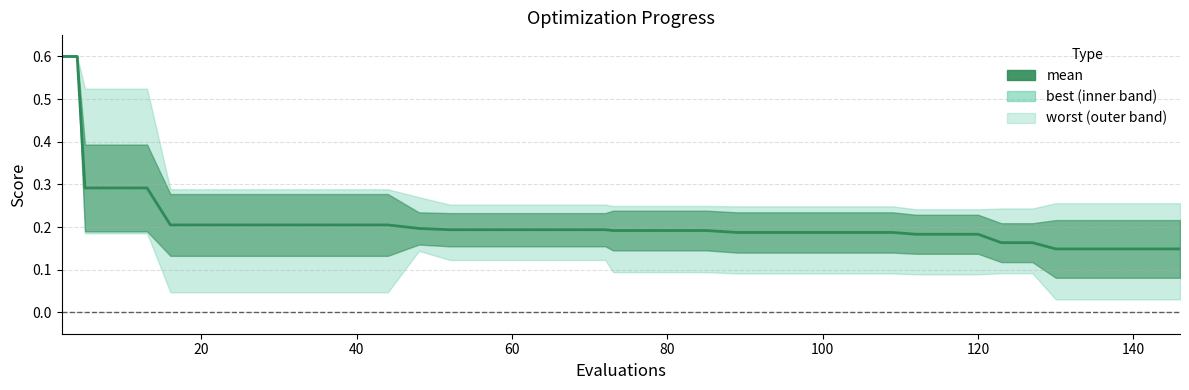

What is the maximum value shown in the chart?

0.6